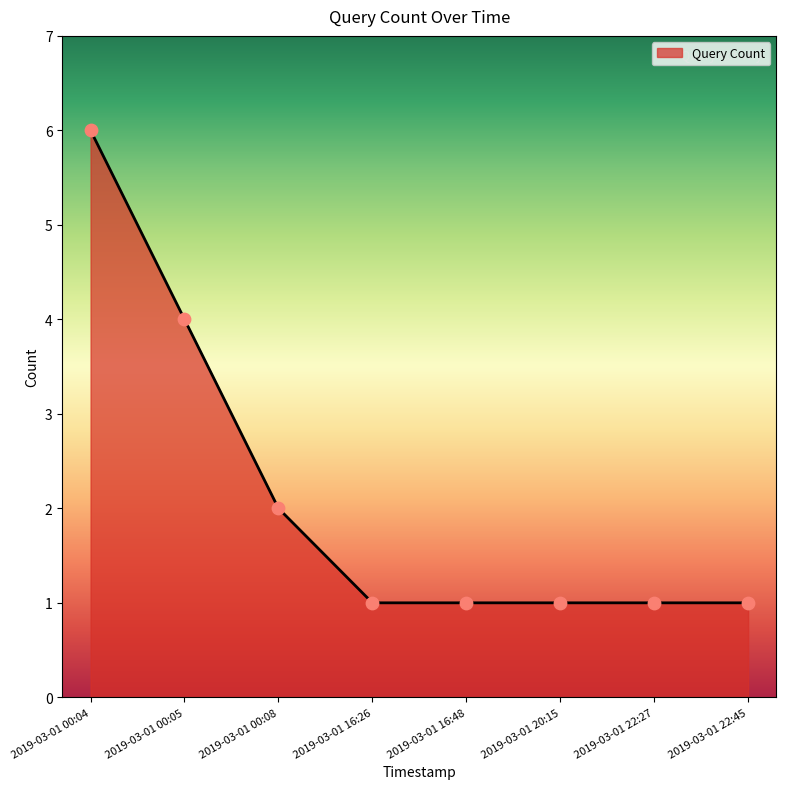

What is the ratio of the value at 2019-03-01 00:04 to the value at 2019-03-01 00:08?

3.0